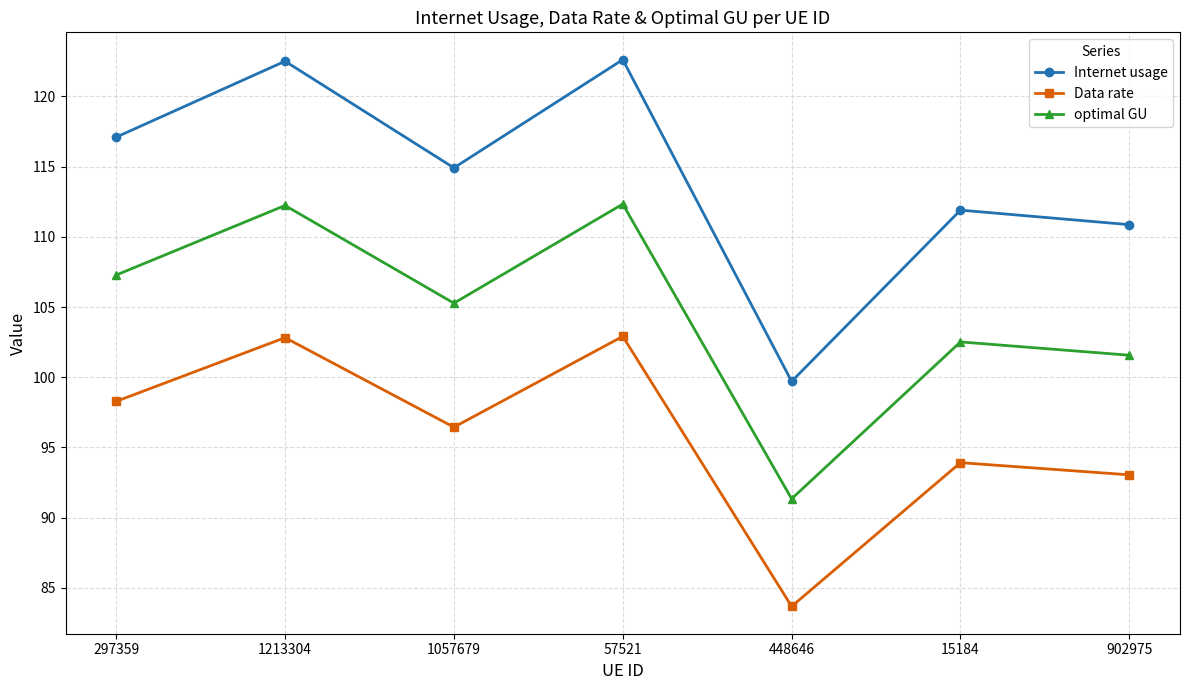

Rank the series at 448646 from lowest to highest value.

Data rate, optimal GU, Internet usage